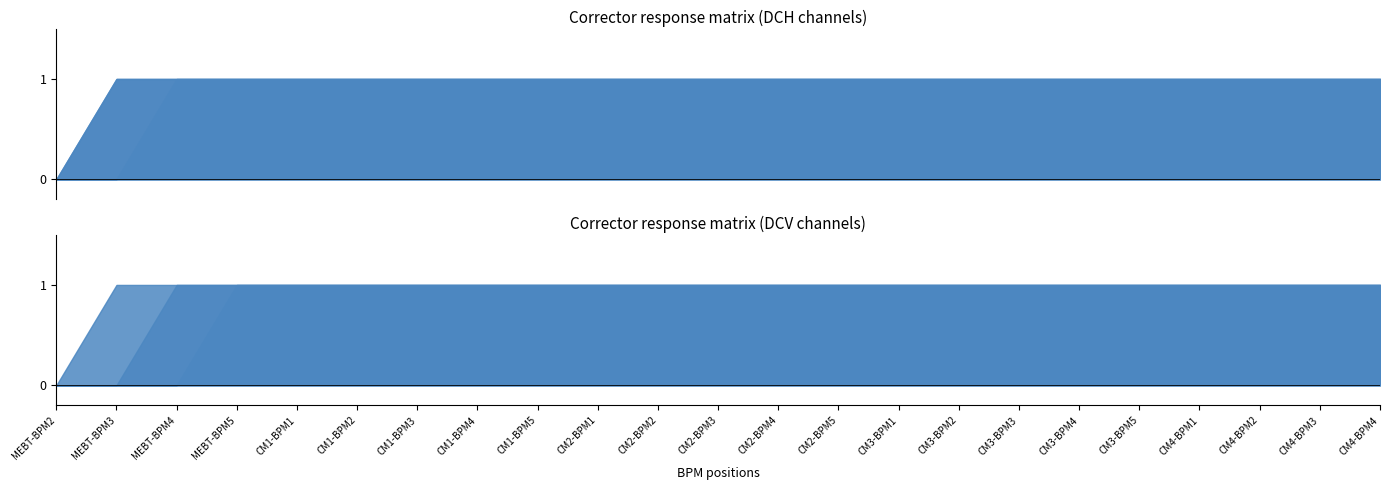

Does the chart have visible grid lines?

No